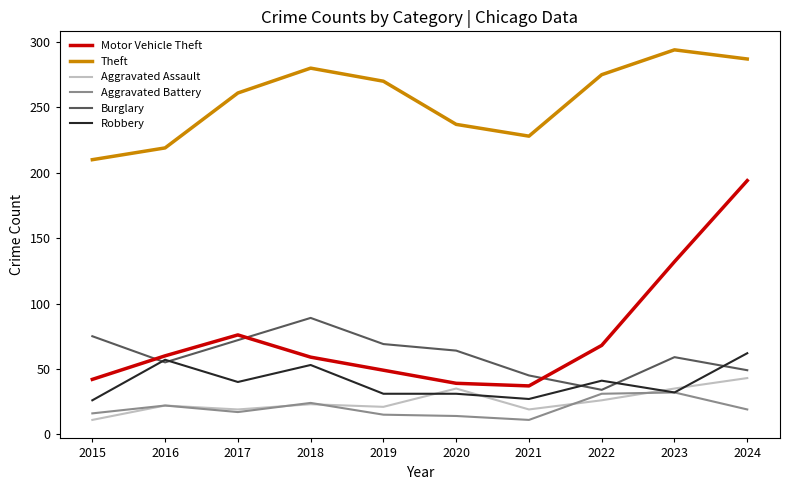

The Motor Vehicle Theft series shows 59 at 2018. True or false?

True